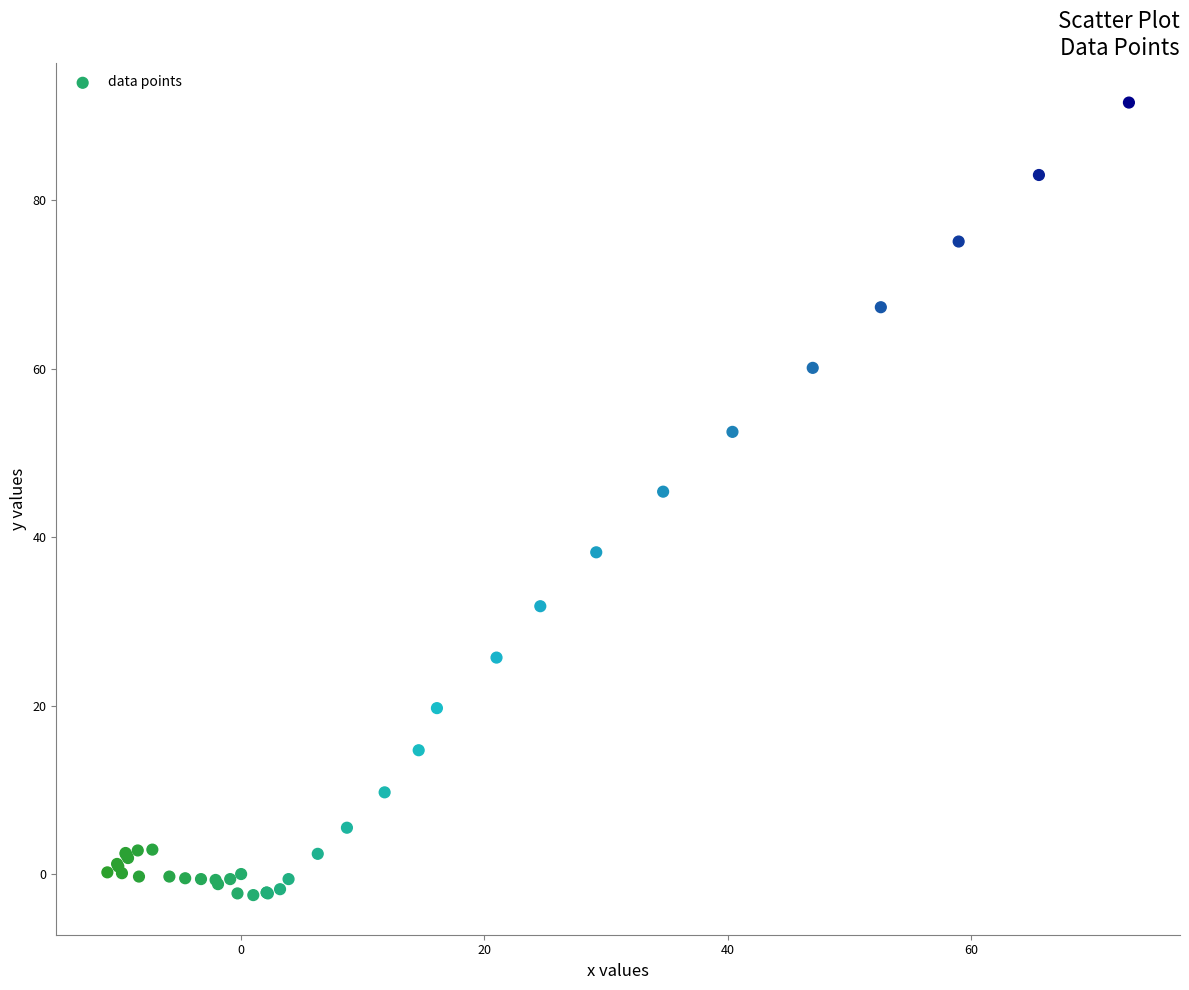

What Y value in the scatter plot is closest to 44?

45.4